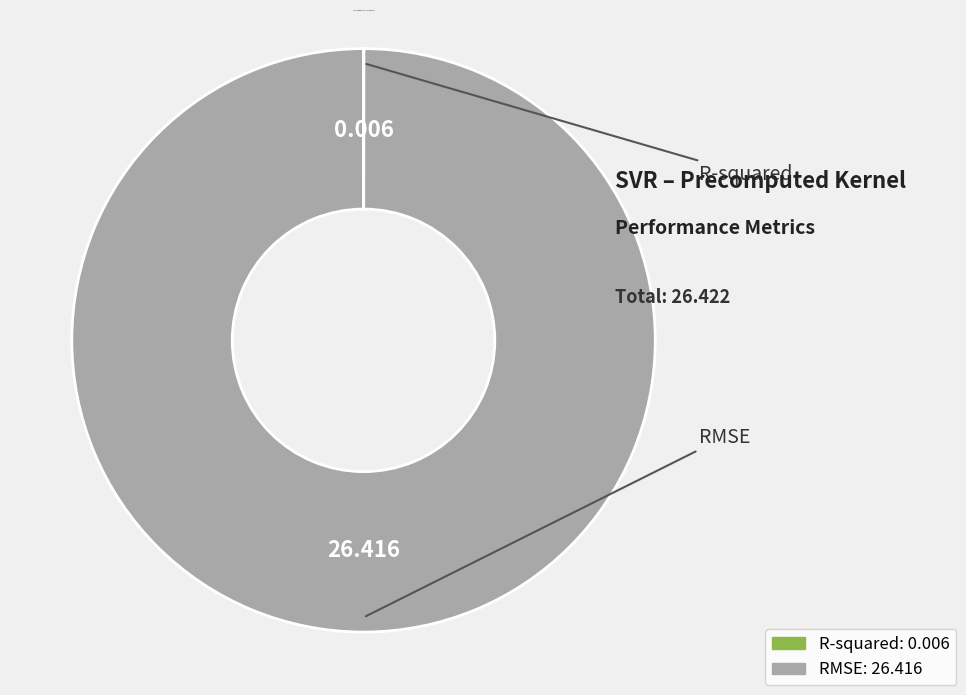

Which slice is the largest?

RMSE